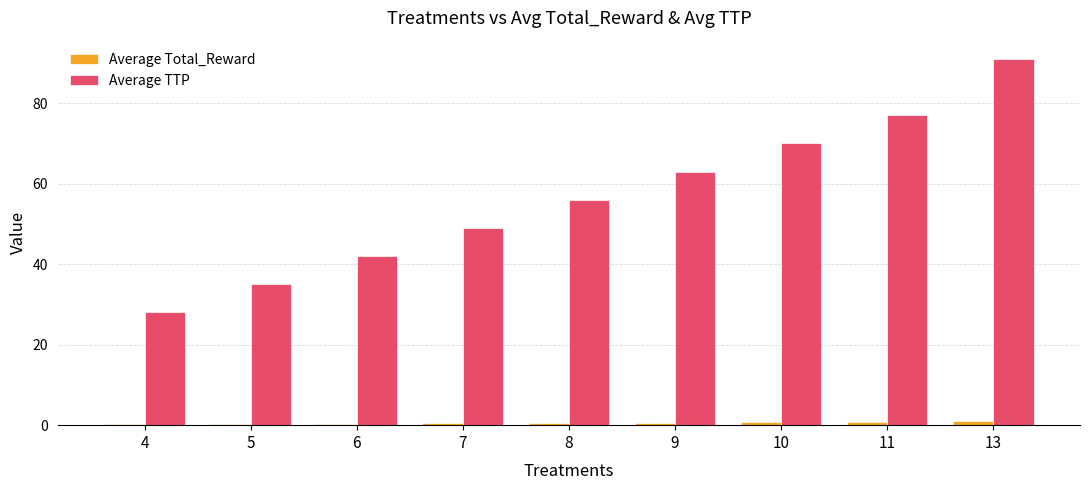

What is the maximum value shown in the chart?

91.0